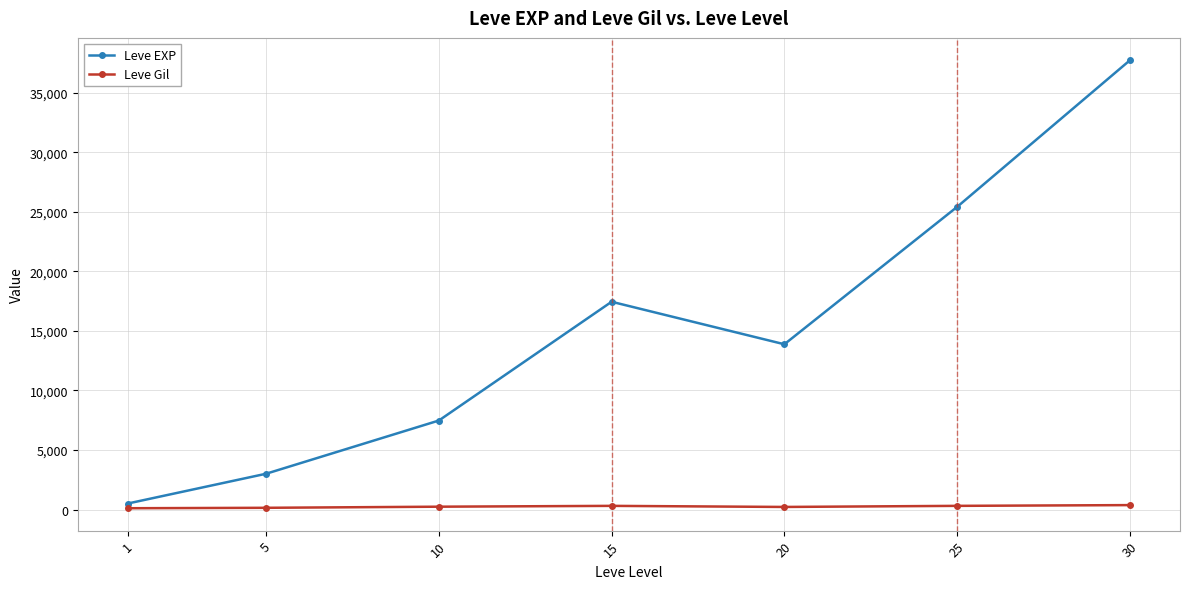

True or false: Leve EXP and Leve Gil intersect in this chart.

False